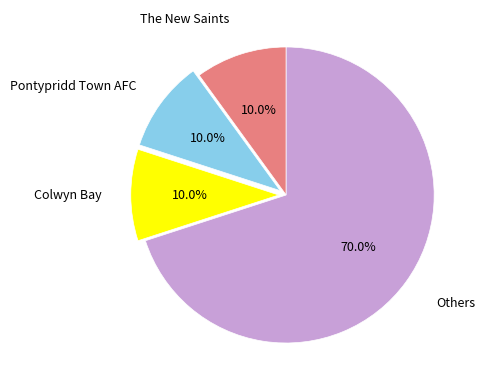

Is there any slice that represents more than half of the pie?

Yes